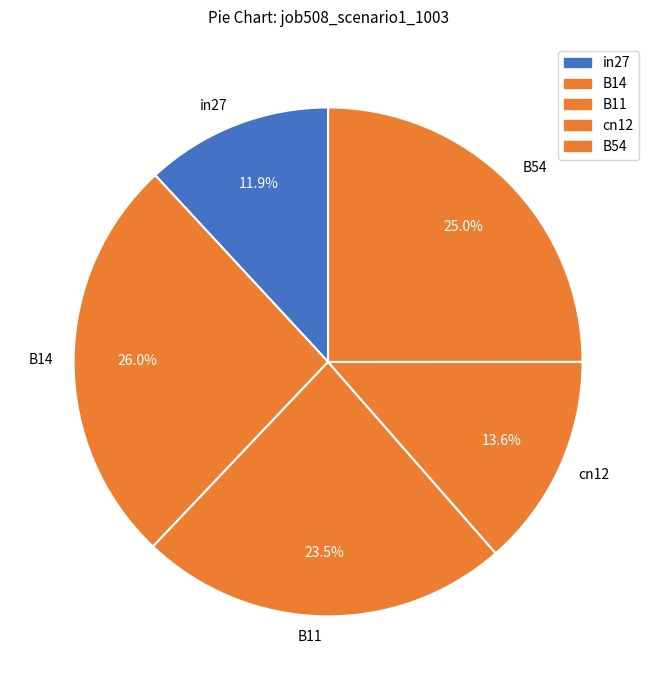

Count the number of slices in the pie.

5